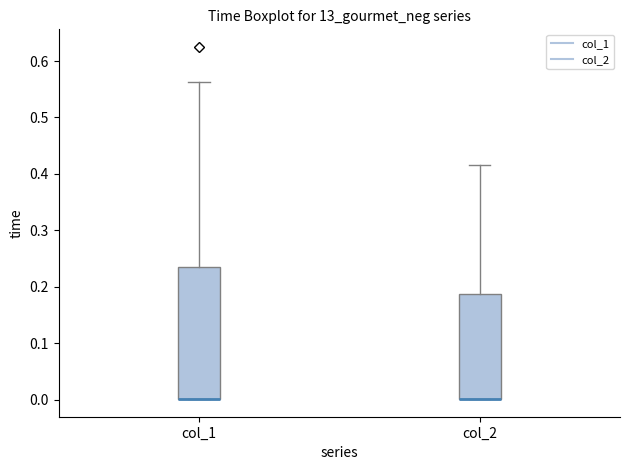

Where is the upper edge of the box for col_2 on the y-axis? The values are not printed on the chart, so give them approximately, as read against the axis.

0.19